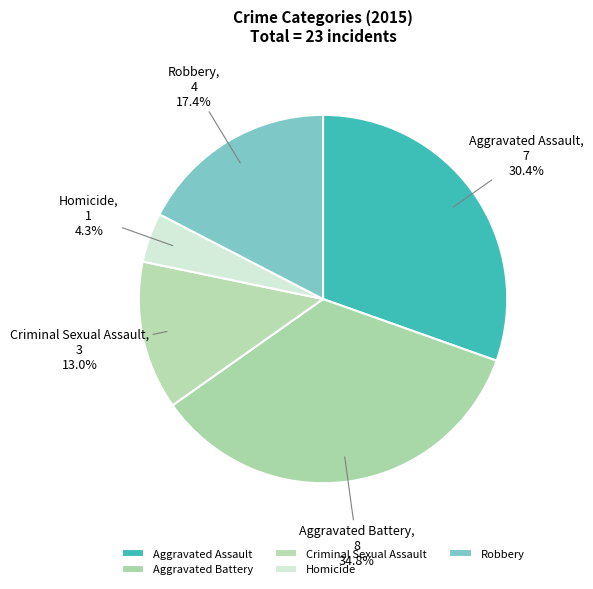

How many segments does this pie chart have?

5